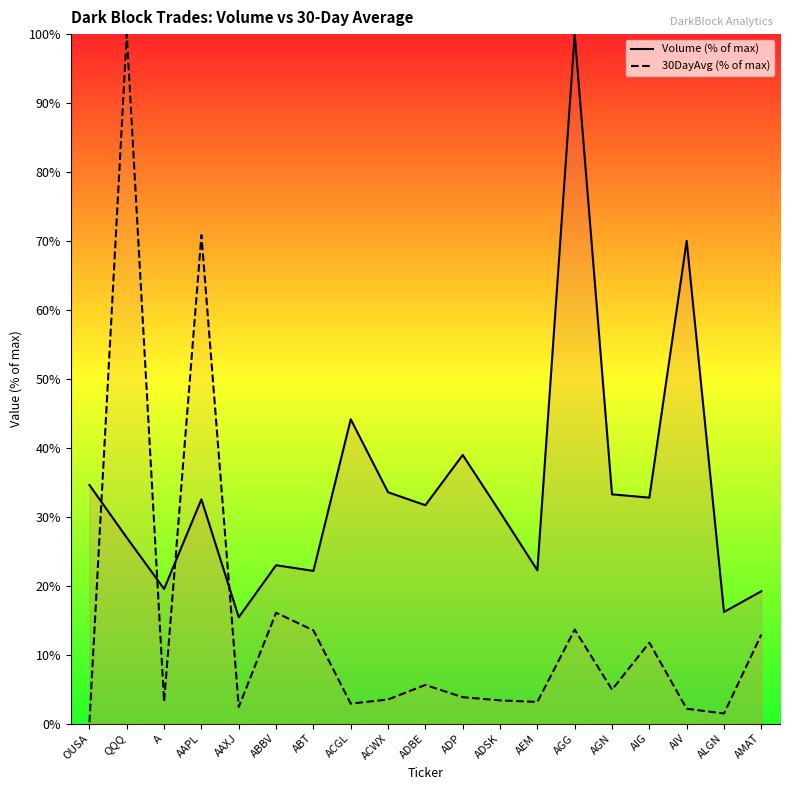

Which series has the widest spread of values?

30DayAvg (% of max)